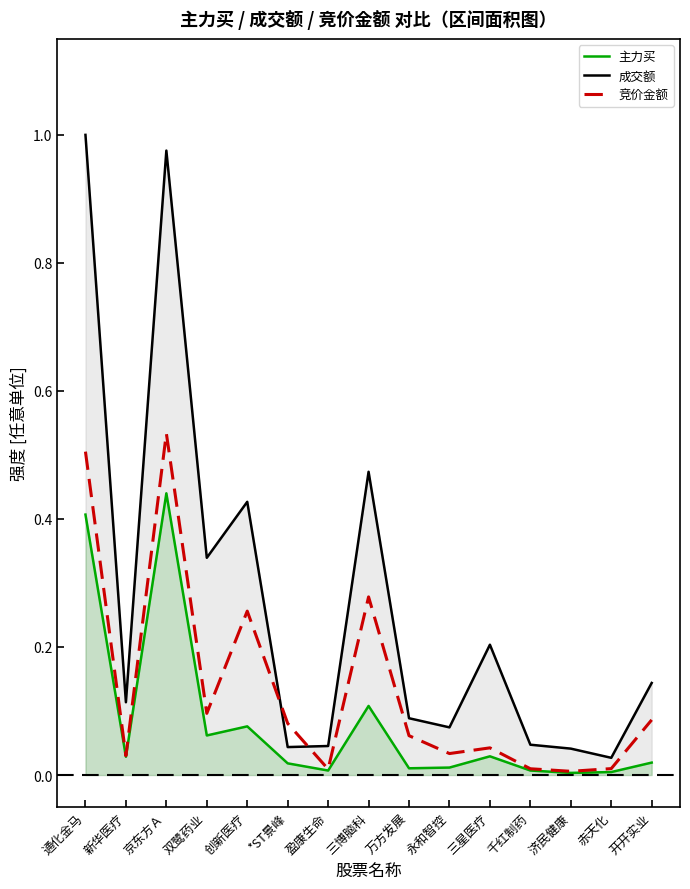

At 赤天化, list the series in order from largest to smallest.

成交额, 竞价金额, 主力买